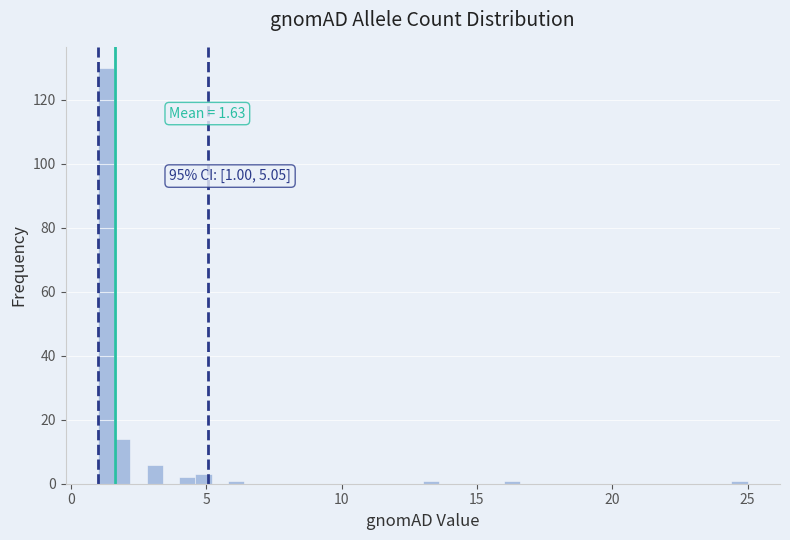

Around what value on the x-axis is the tallest bar? Give the approximate position of its centre, as read against the axis.

1.5